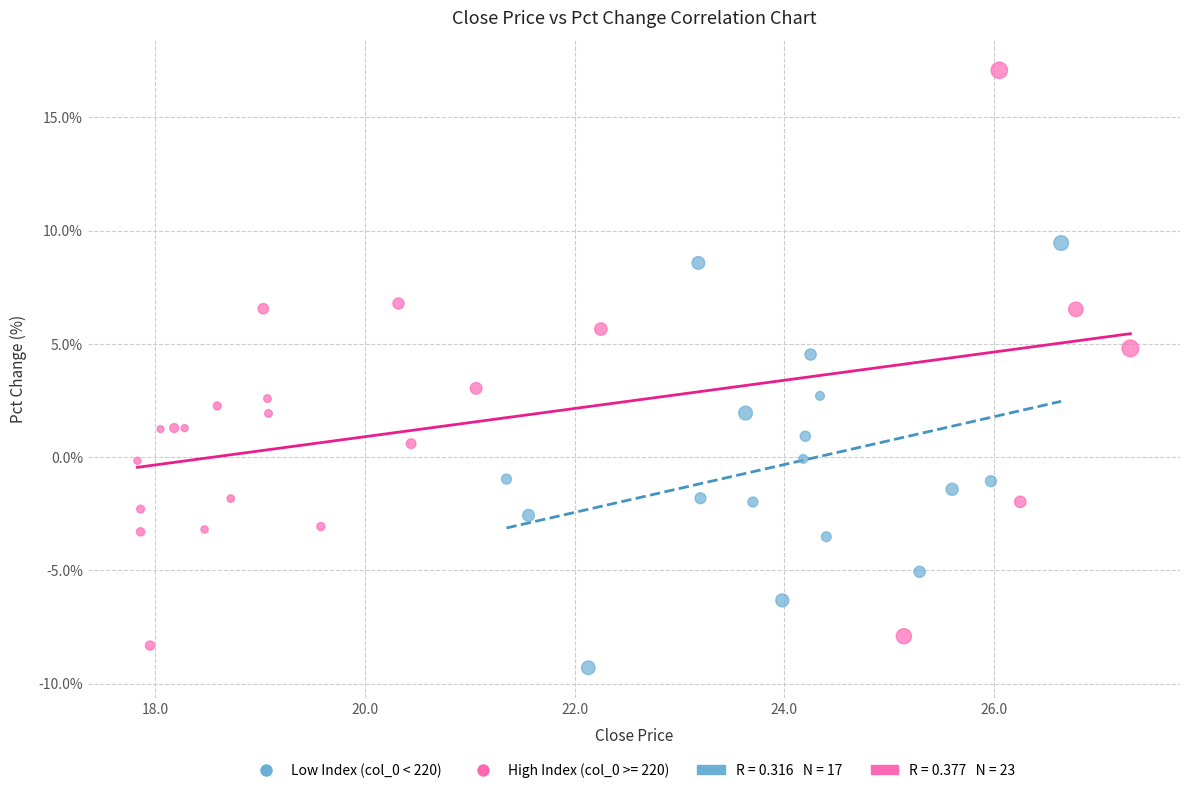

Which series has the largest Y range (max minus min)?

High Index (col_0 >= 220)